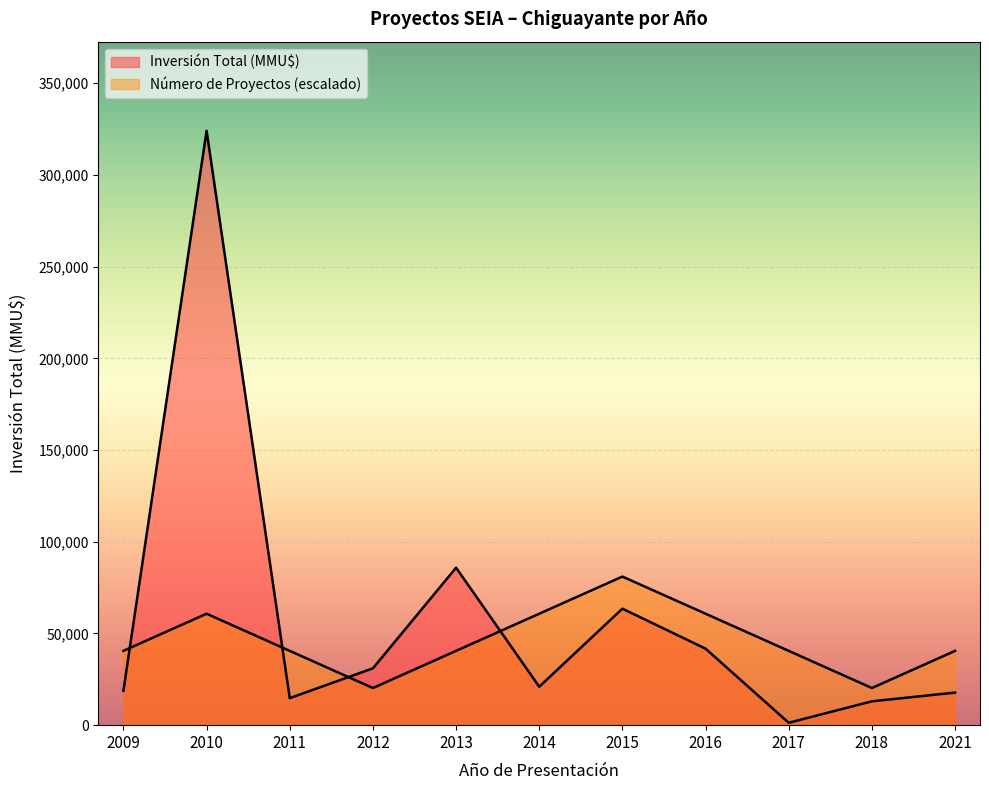

True or false: Número de Proyectos has a value of 32879.0 at 2012.

False